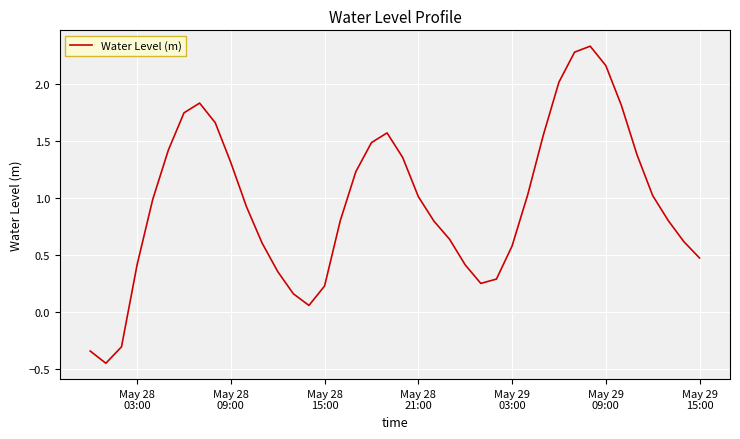

True or false: there are more than 1 points higher than both neighbors.

True